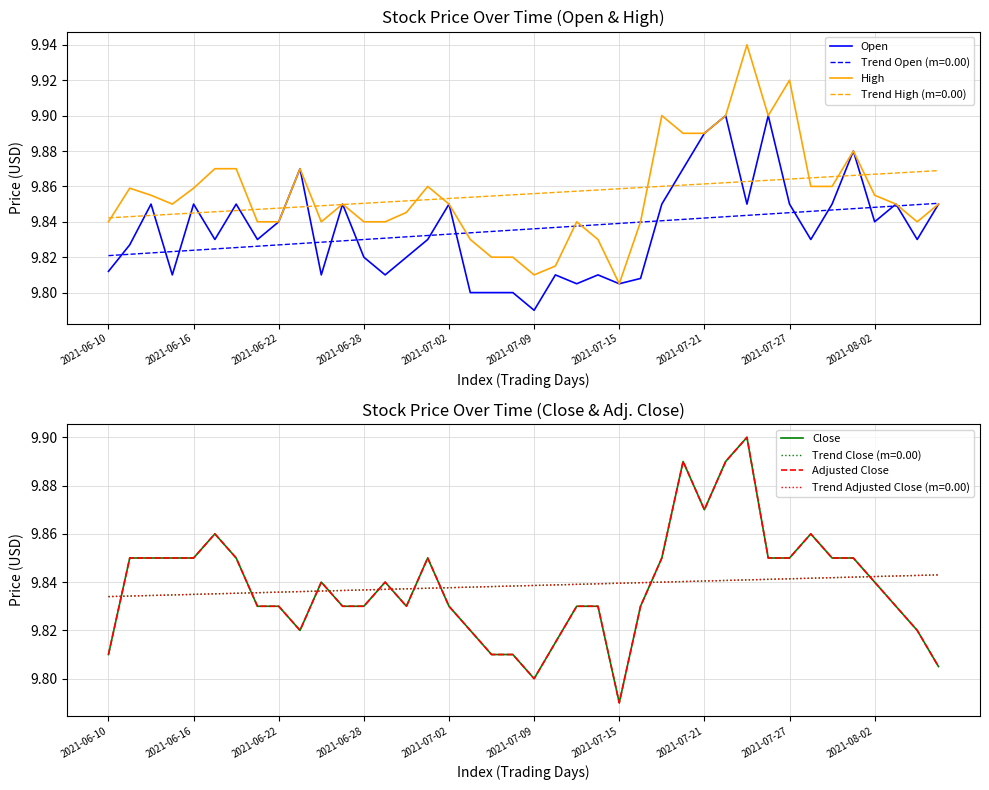

True or false: Adjusted Close has more than 0 interior local peaks.

True